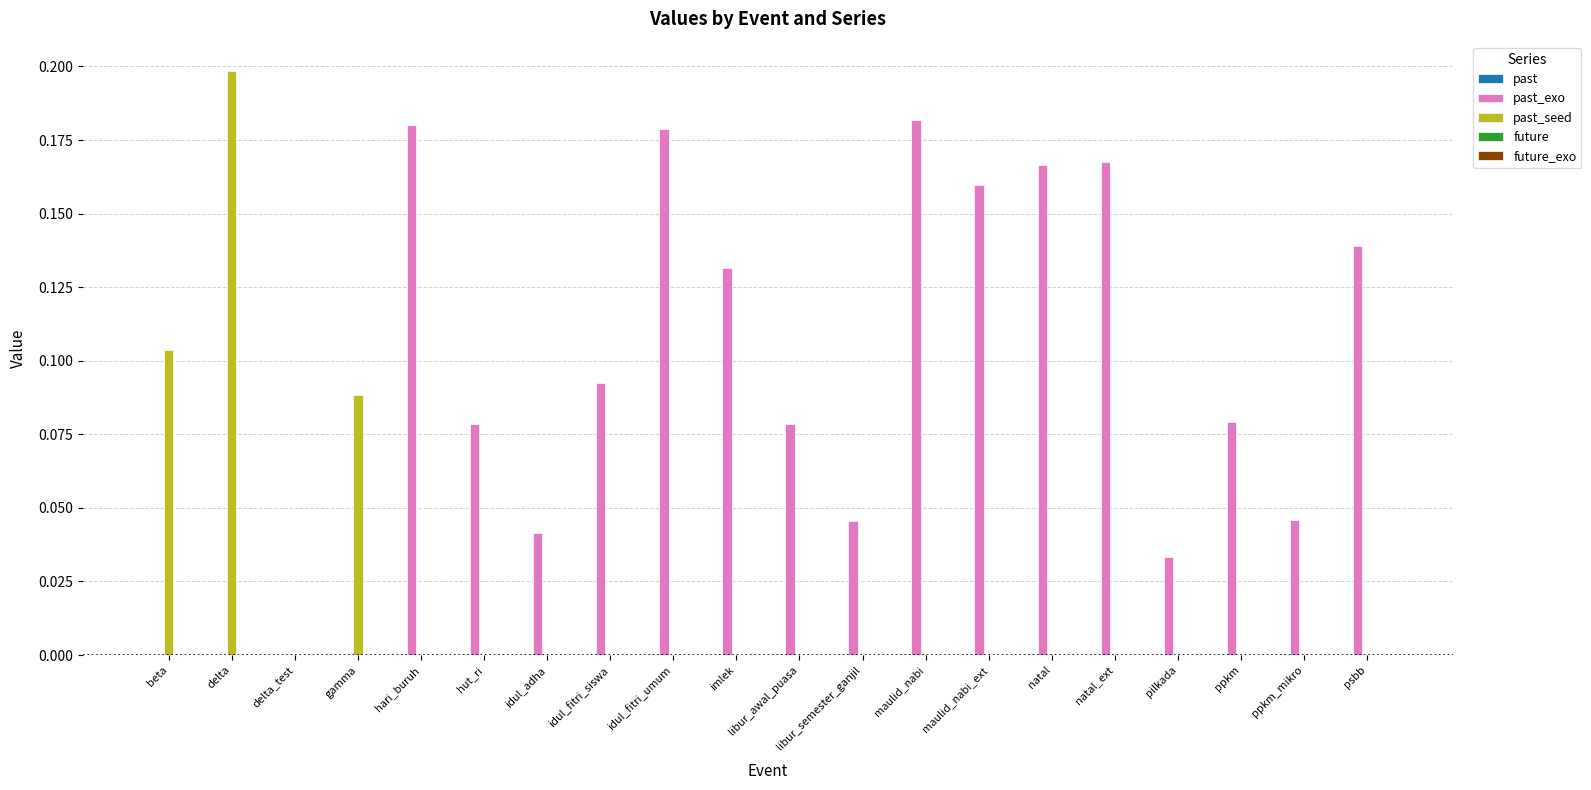

At which category does the chart reach its peak across all series?

delta